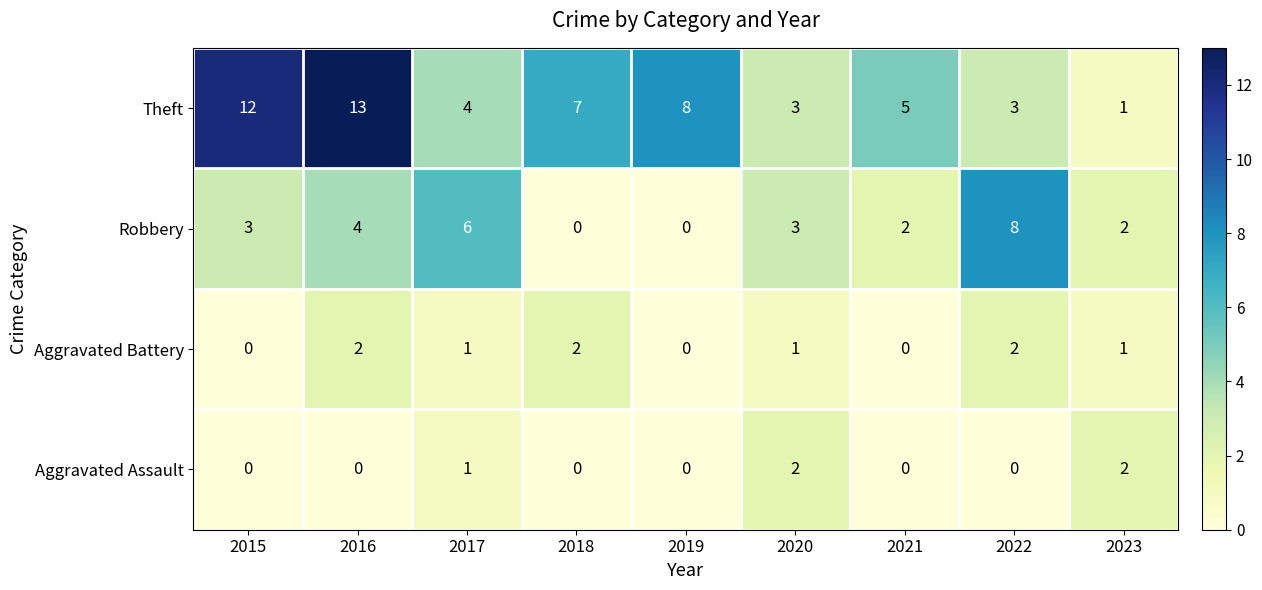

What is the sum of all Robbery values?

28